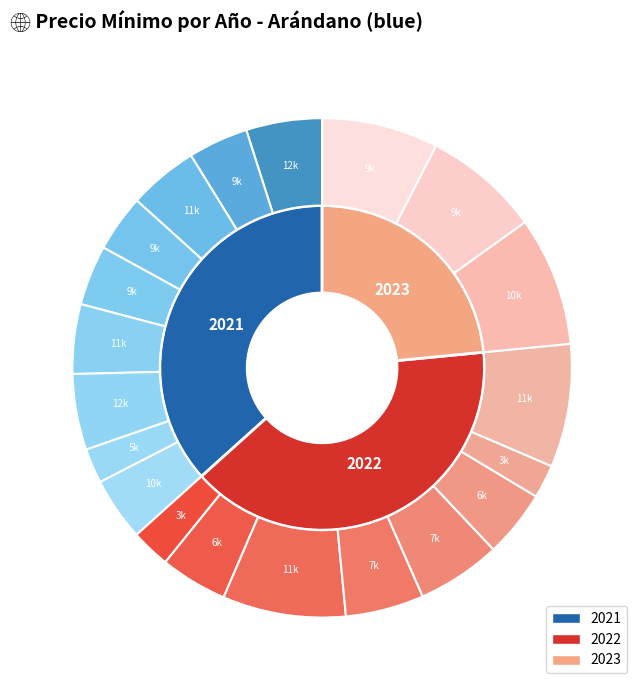

Is it true that 300 is 4% of the pie?

True